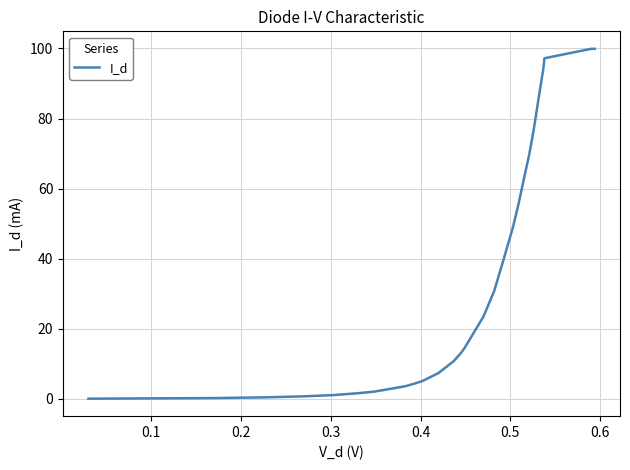

What is the greatest value displayed?

99.9